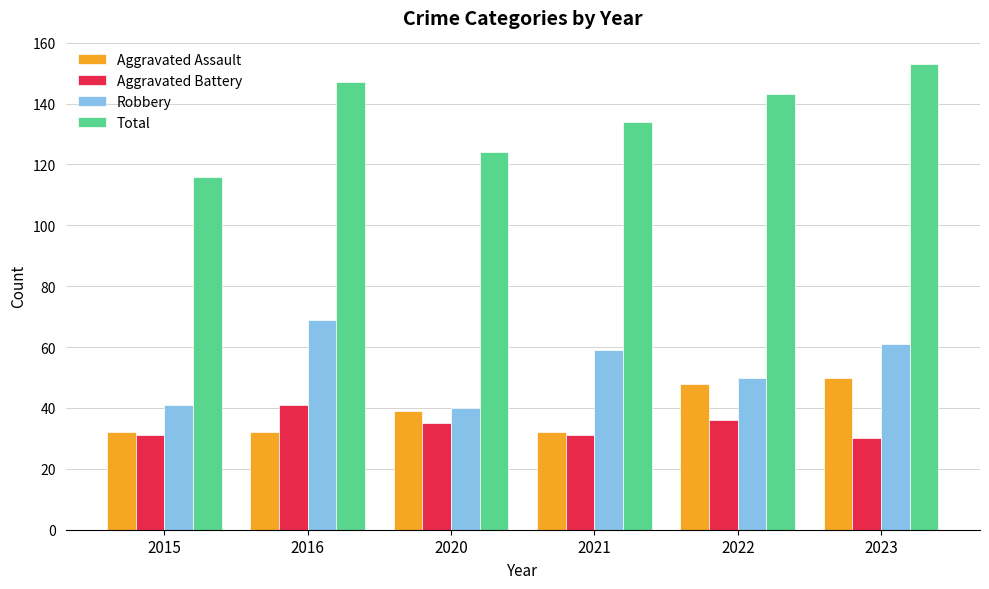

Which series has the widest spread of values?

Total